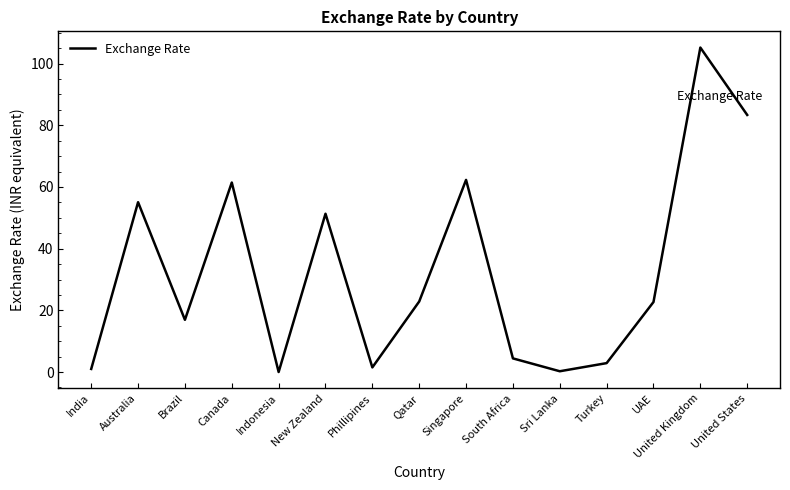

The chart shows a value of 2.9 at Turkey. True or false?

True